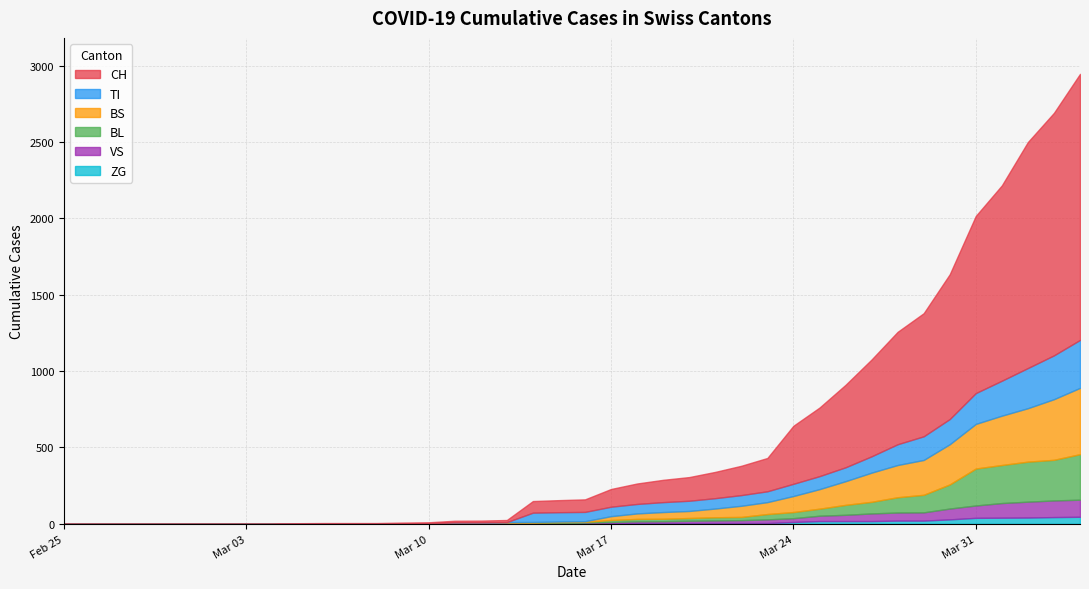

Which series has the largest total across all categories?

CH